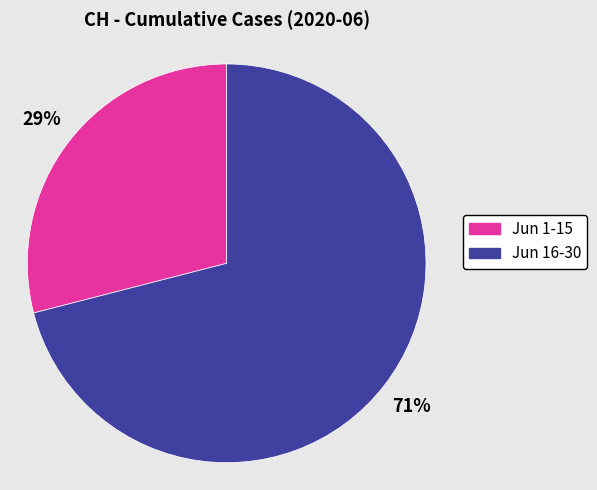

True or false: Jun 16-30 accounts for 61% of the total.

False